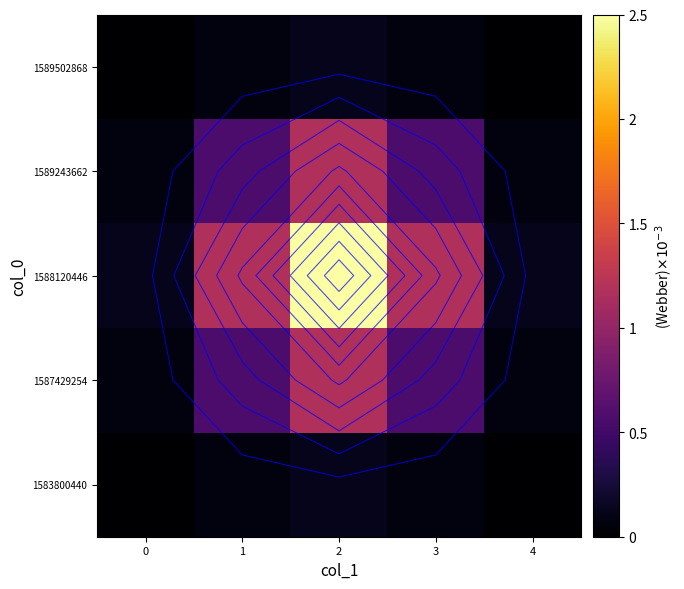

How many categories are shown in the chart?

5